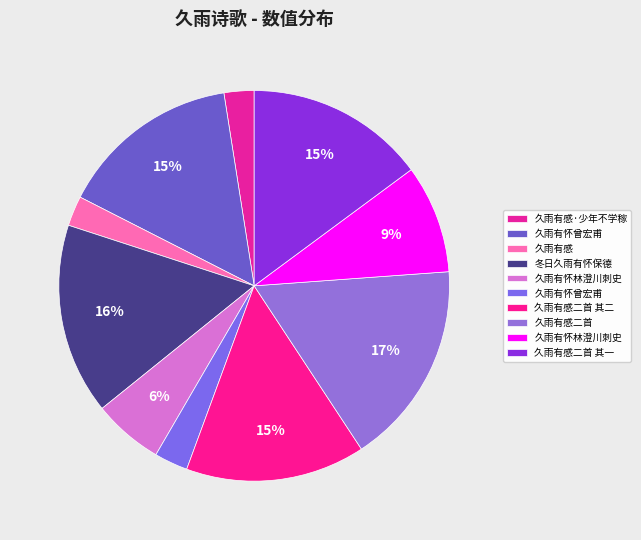

What is the largest slice in the pie chart?

久雨有感二首